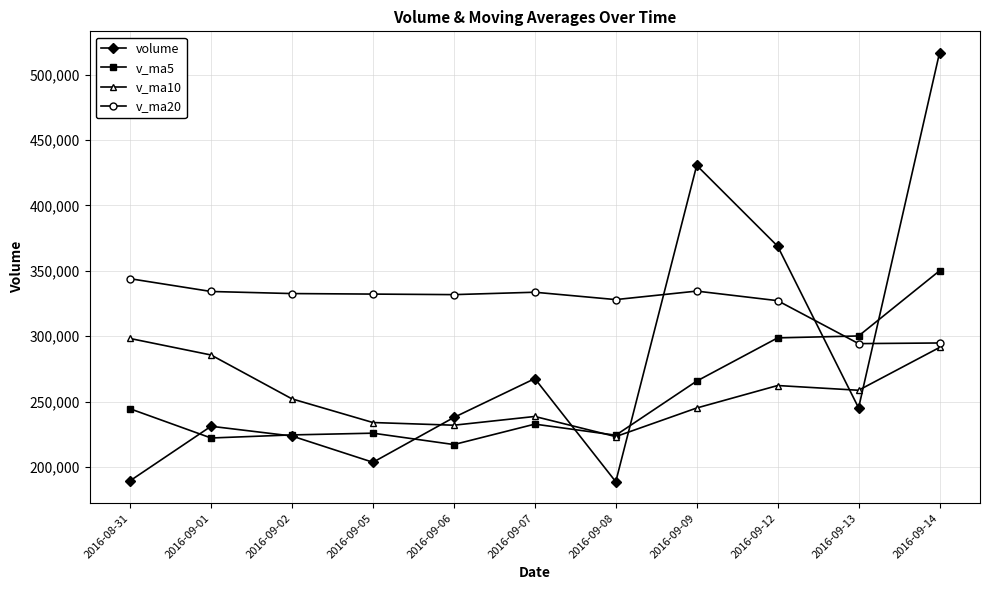

Which series ends up on top after the final intersection of volume and v_ma20?

volume